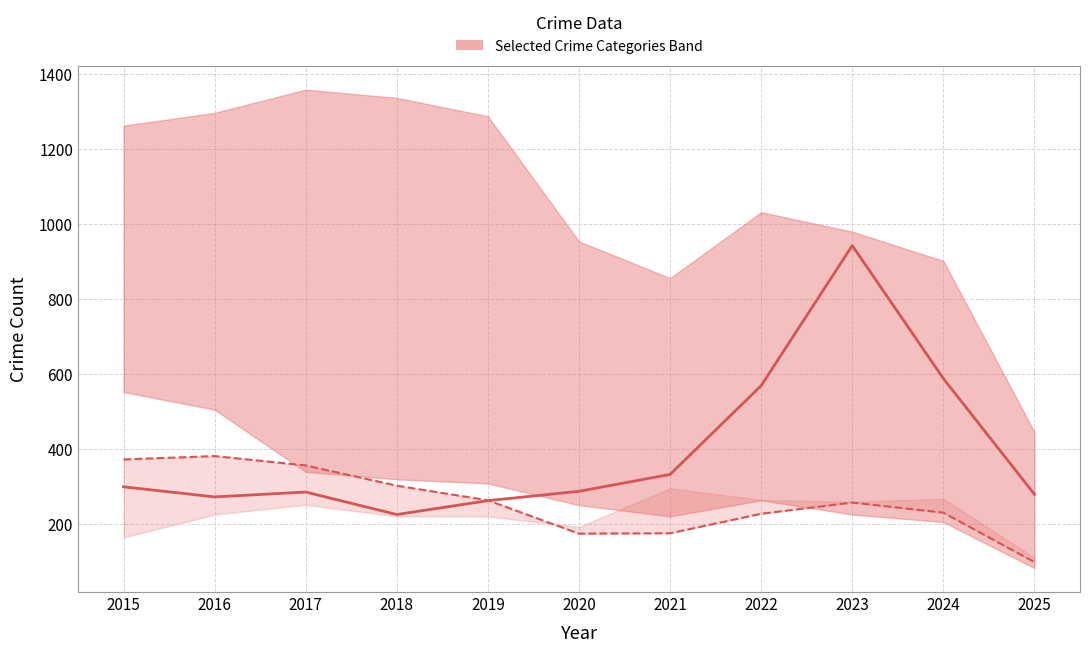

Where is Motor Vehicle Theft (median) nearest to the value 584?

2024